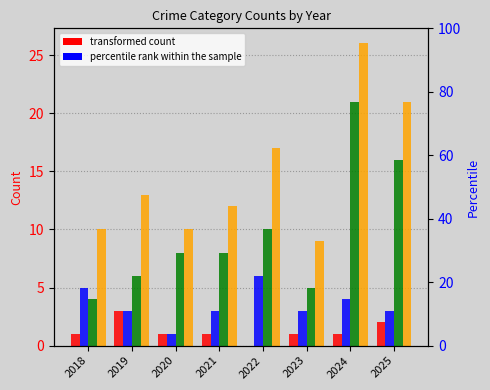

The Robbery series shows 13 at 2020. True or false?

False